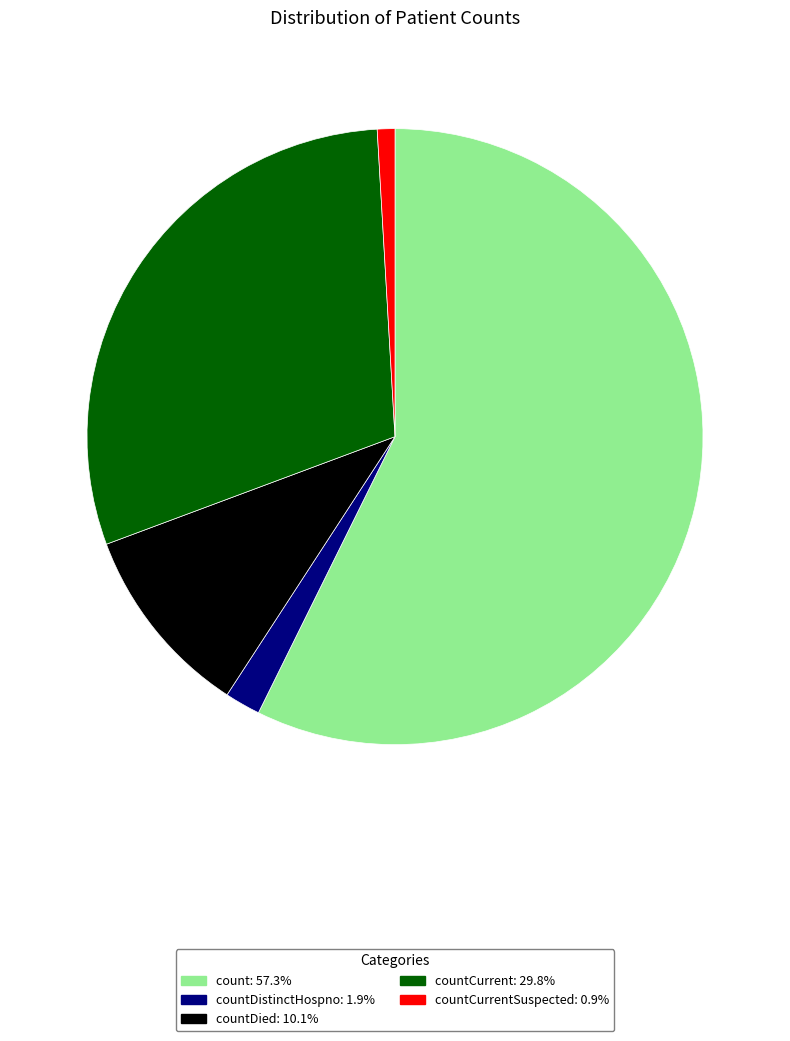

Does any single category account for the majority?

Yes